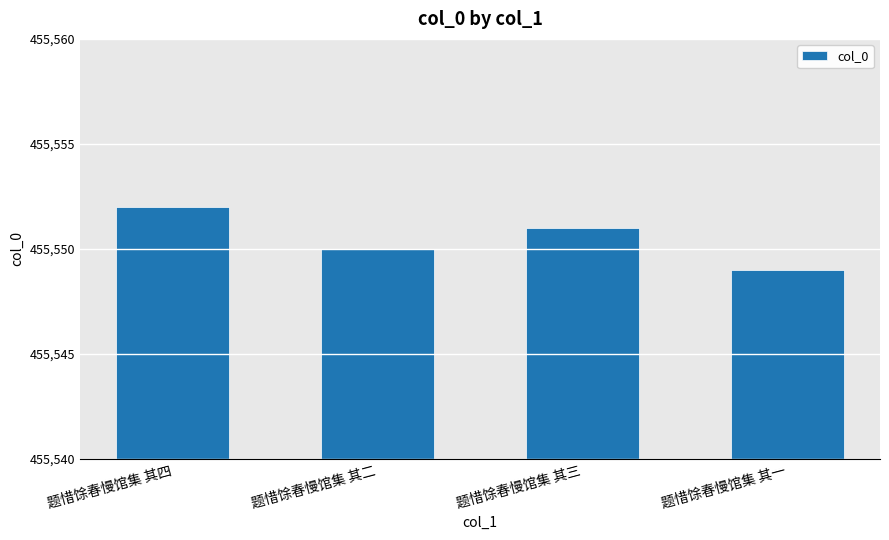

Reading left to right, what are all the values shown in this chart?

题惜馀春慢馆集 其四=455552	题惜馀春慢馆集 其二=455550	题惜馀春慢馆集 其三=455551	题惜馀春慢馆集 其一=455549